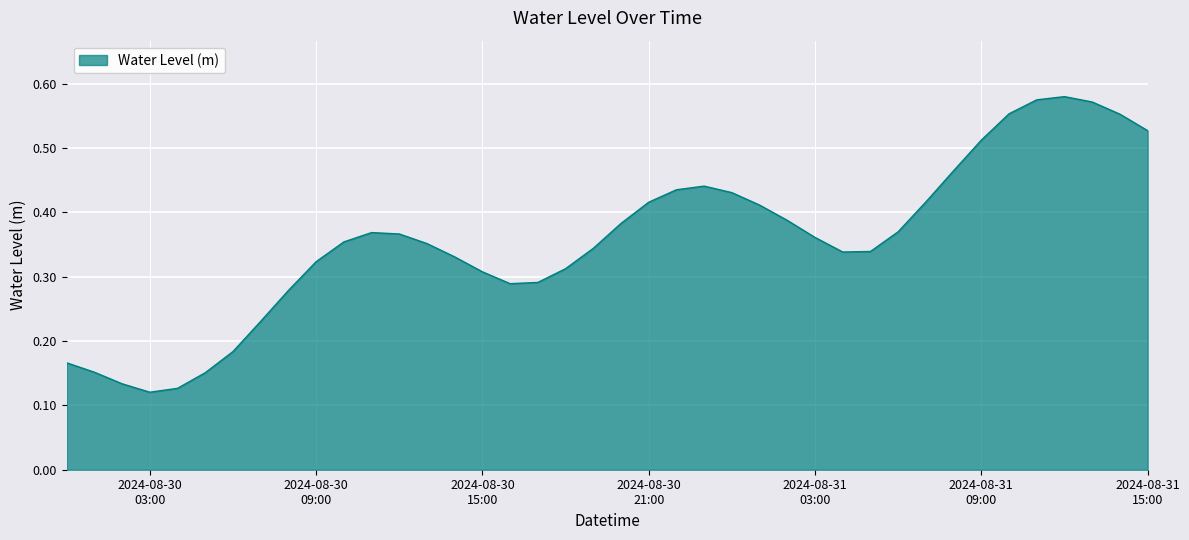

How many lines are shown in the chart?

1